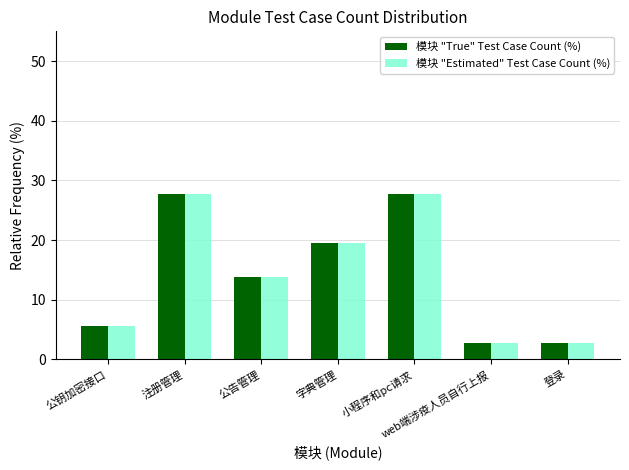

What is the lowest value of the 模块 "Estimated" Test Case Count (%) series?

2.8